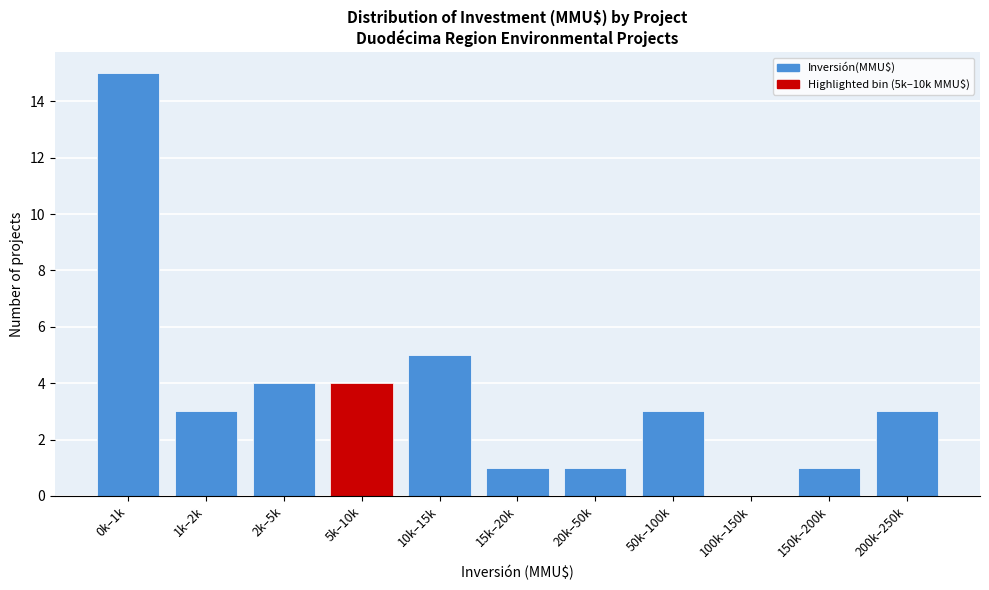

Reading left to right, list all the values displayed in this chart.

0k–1k=15	1k–2k=3	2k–5k=4	5k–10k=4	10k–15k=5	15k–20k=1	20k–50k=1	50k–100k=3	100k–150k=0	150k–200k=1	200k–250k=3